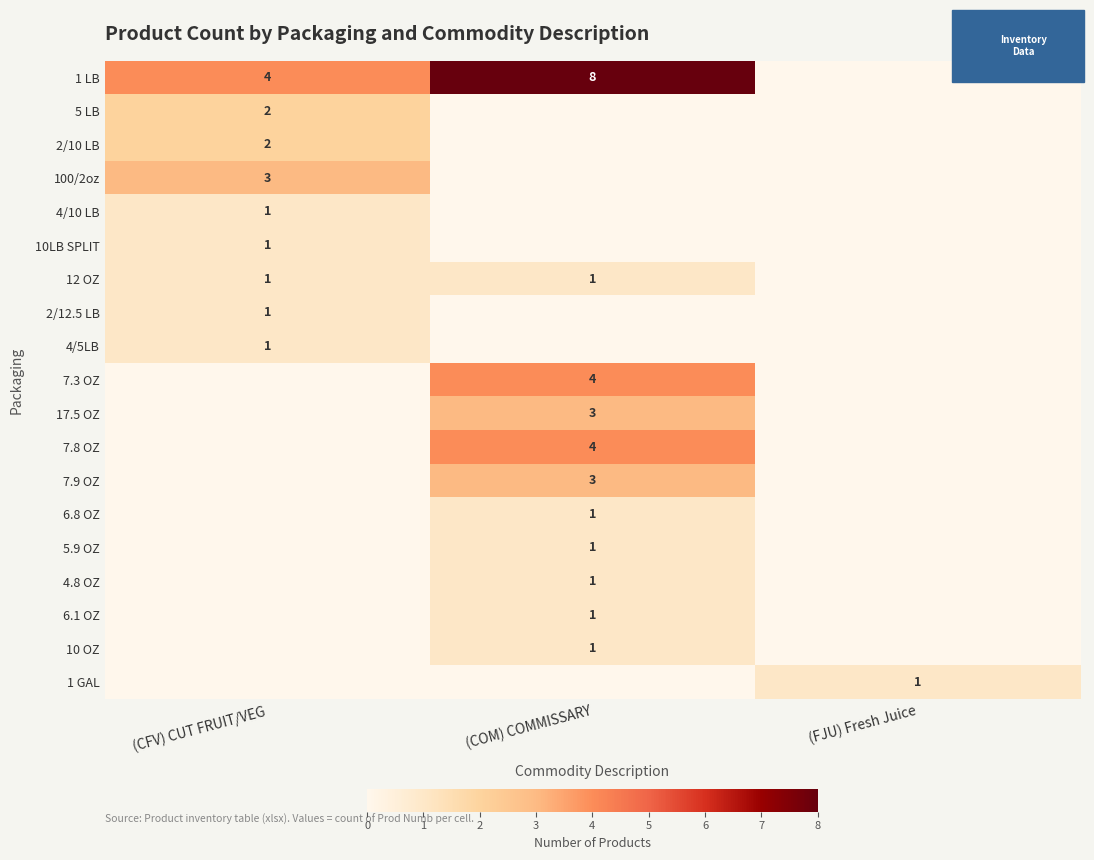

Where is 12 OZ nearest to the value 0?

(FJU) Fresh Juice